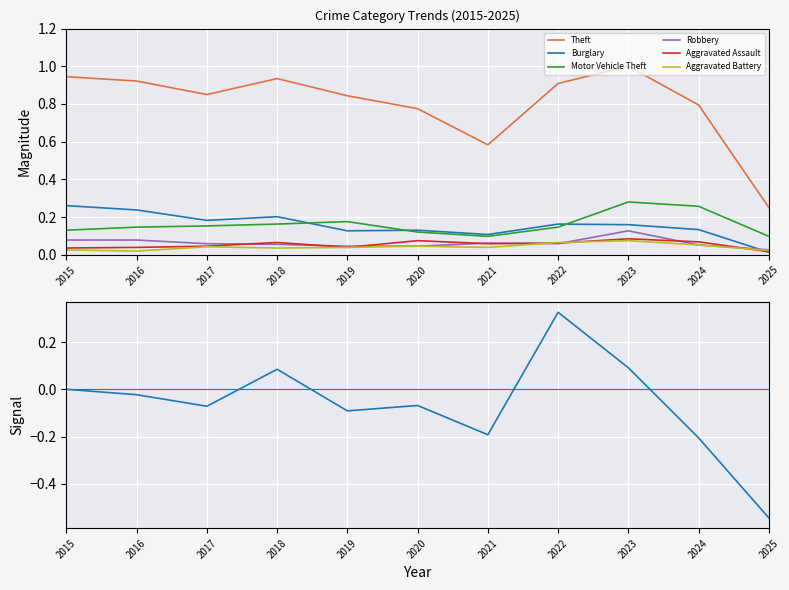

Between 2023 and 2015, which is larger?

2023